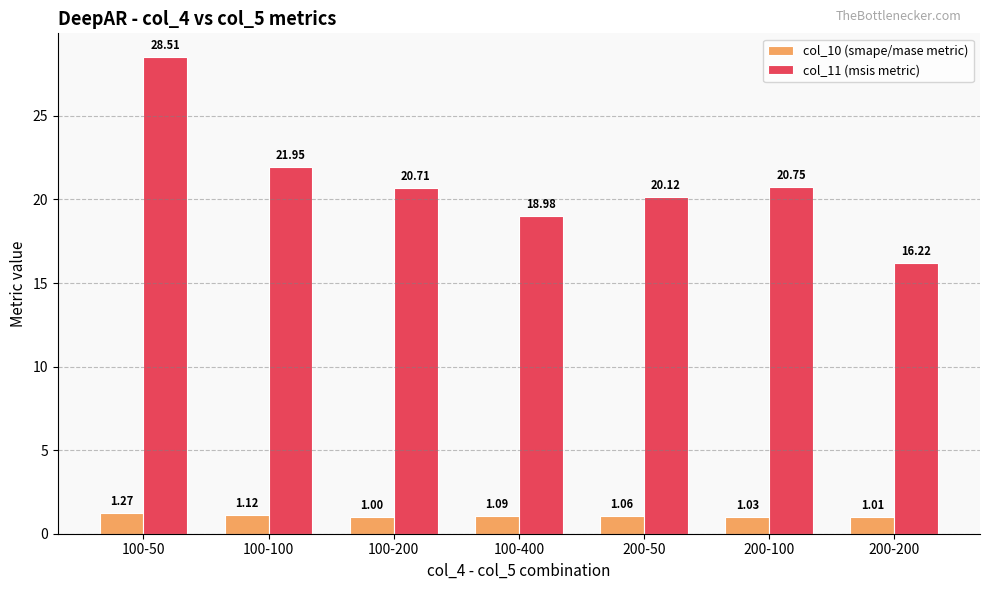

What are all the series names shown in the legend?

col_10 (smape/mase metric), col_11 (msis metric)